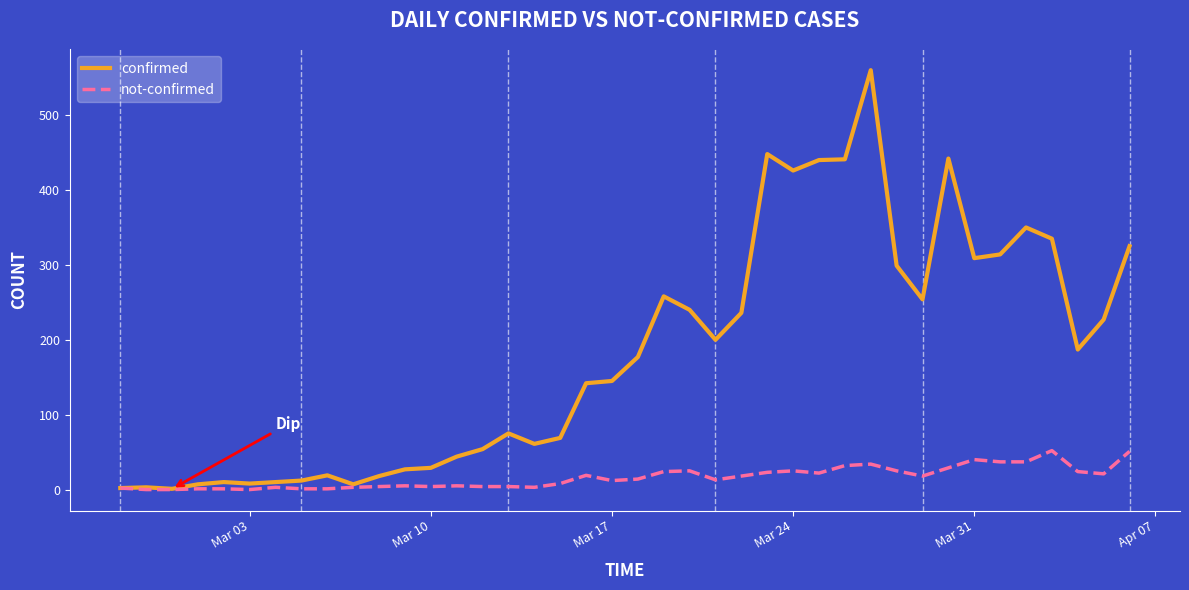

What is the greatest value displayed?

560